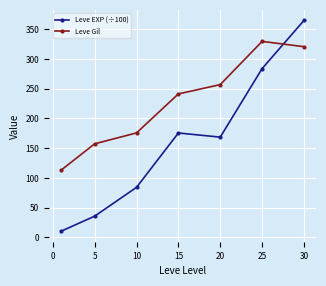

At how many categories does at least one series exceed 191?

4